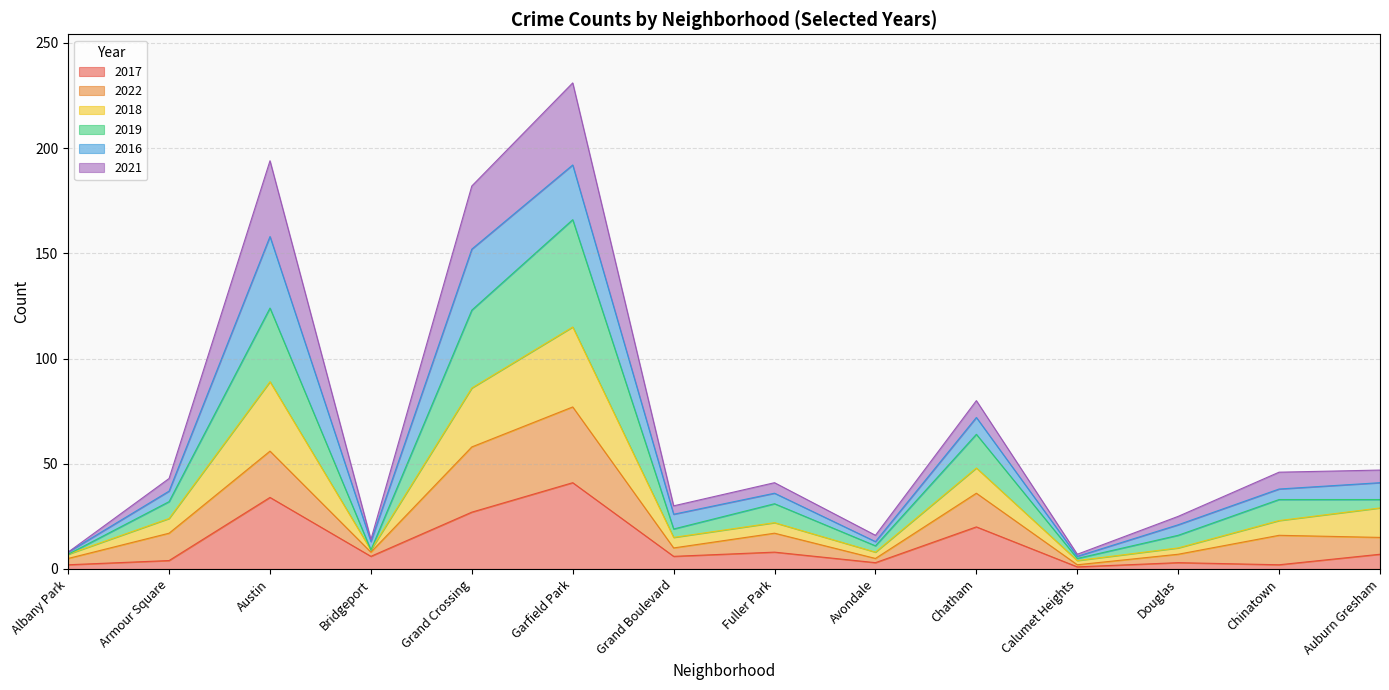

What position from the right is Chatham?

5